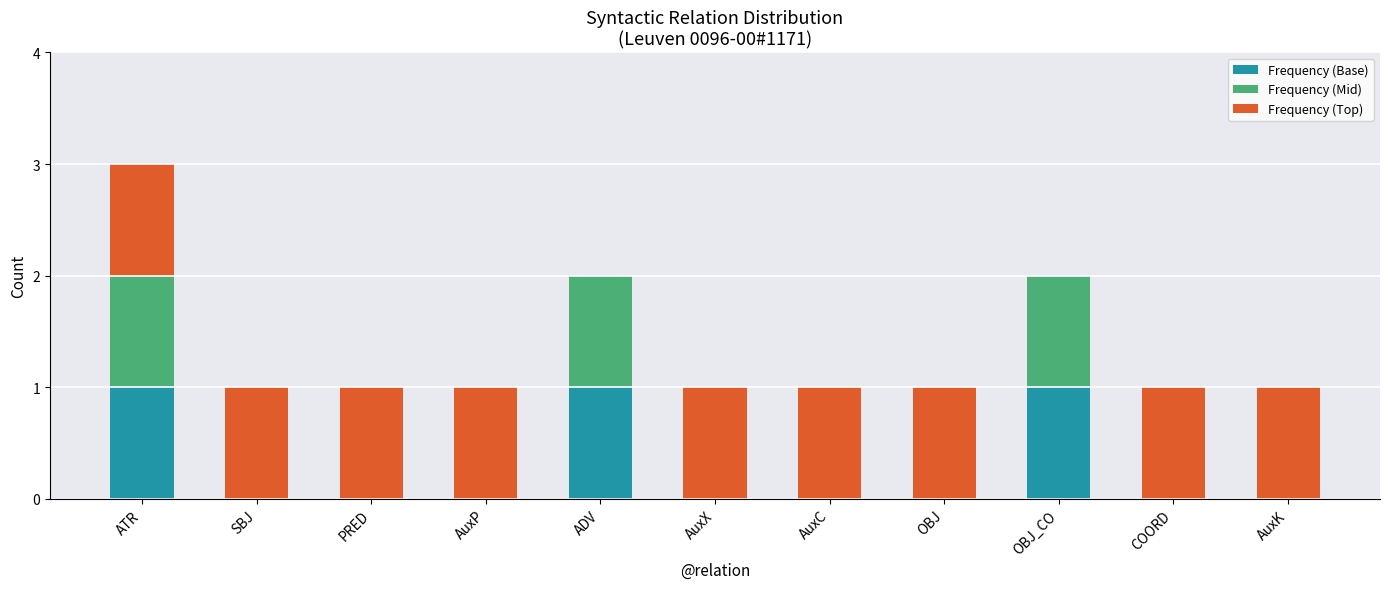

At which category is the sum across all series the highest?

ATR